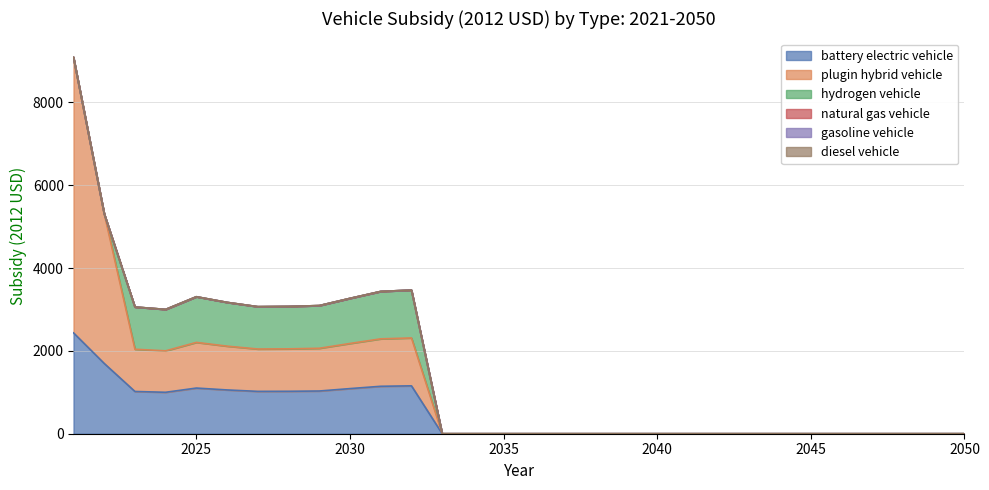

True or false: battery electric vehicle and natural gas vehicle cross at least once.

False